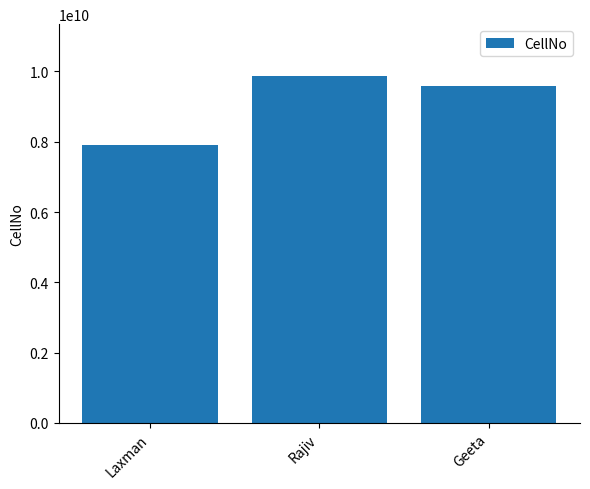

What position from the left is Geeta?

3